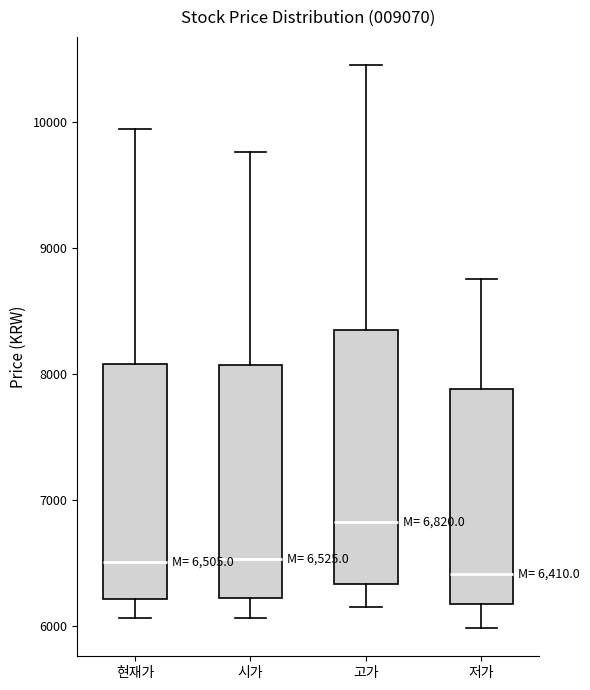

Comparing the boxes themselves (not the whiskers), which one is the tallest?

고가